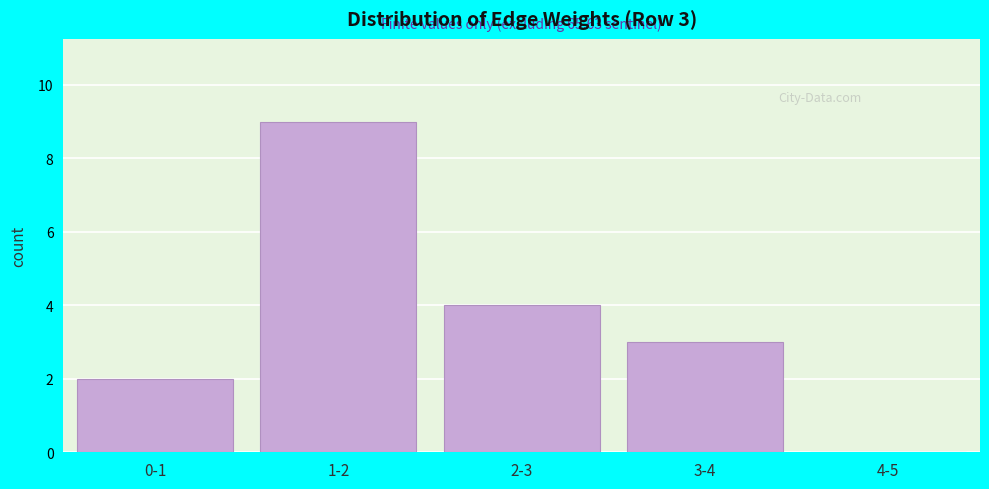

Reading right to left, what are all the values shown in this chart?

4-5=0	3-4=3	2-3=4	1-2=9	0-1=2